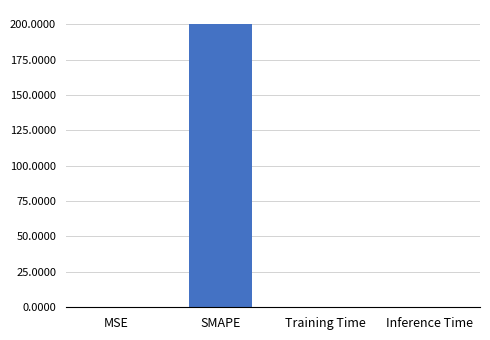

Is it true that the value at SMAPE is 200.0?

True